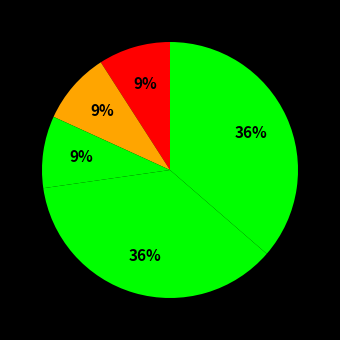

How many segments does this pie chart have?

5